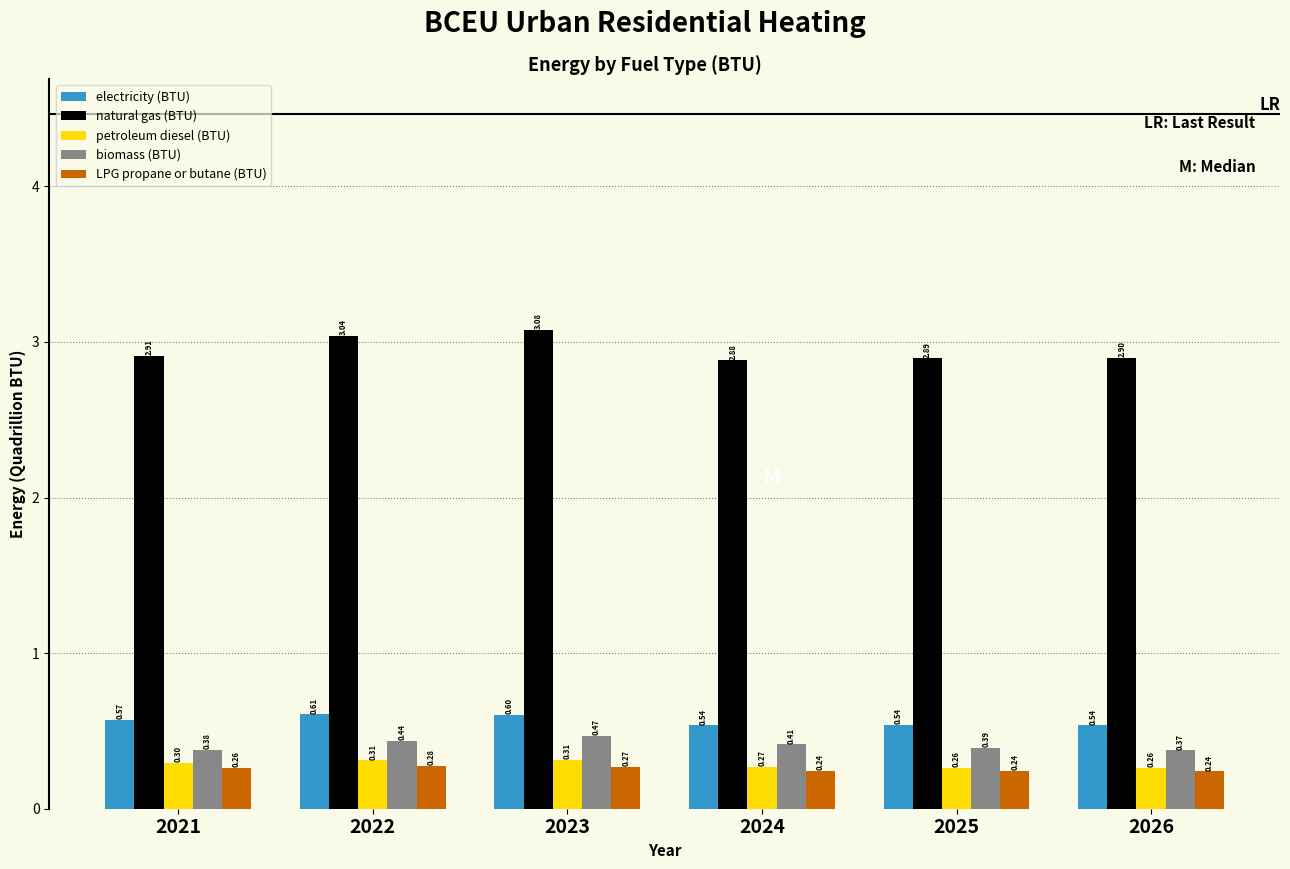

What is the sum of the electricity (BTU) values at 2025 and 2026?

1.1